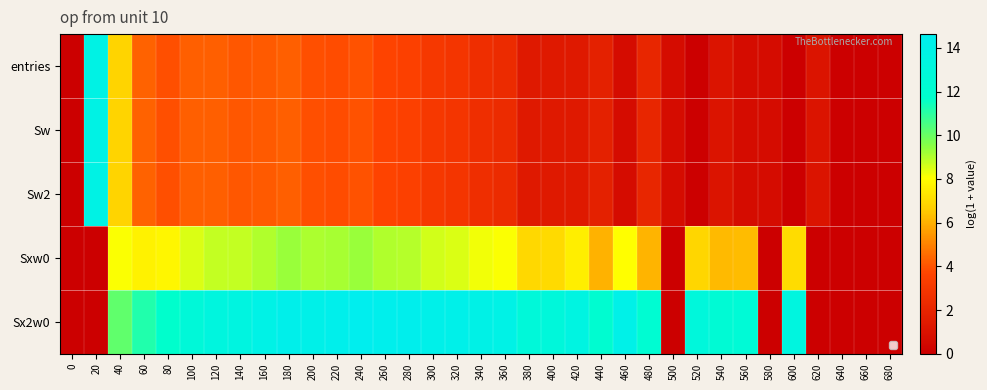

List the series in order of their peak value, highest first.

Sx2w0, entries, Sw, Sw2, Sxw0